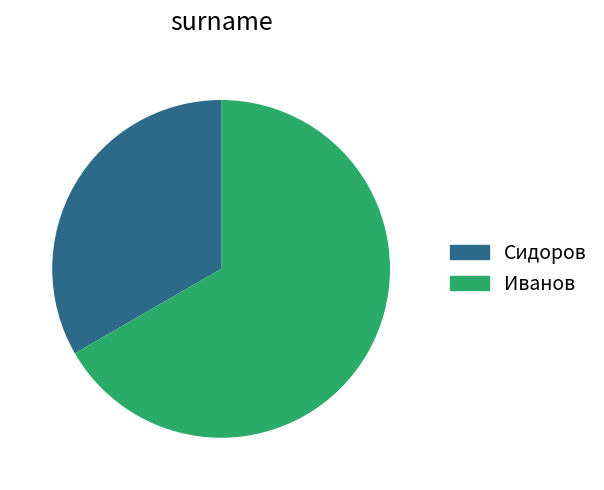

Is Сидоров the majority of the pie?

No